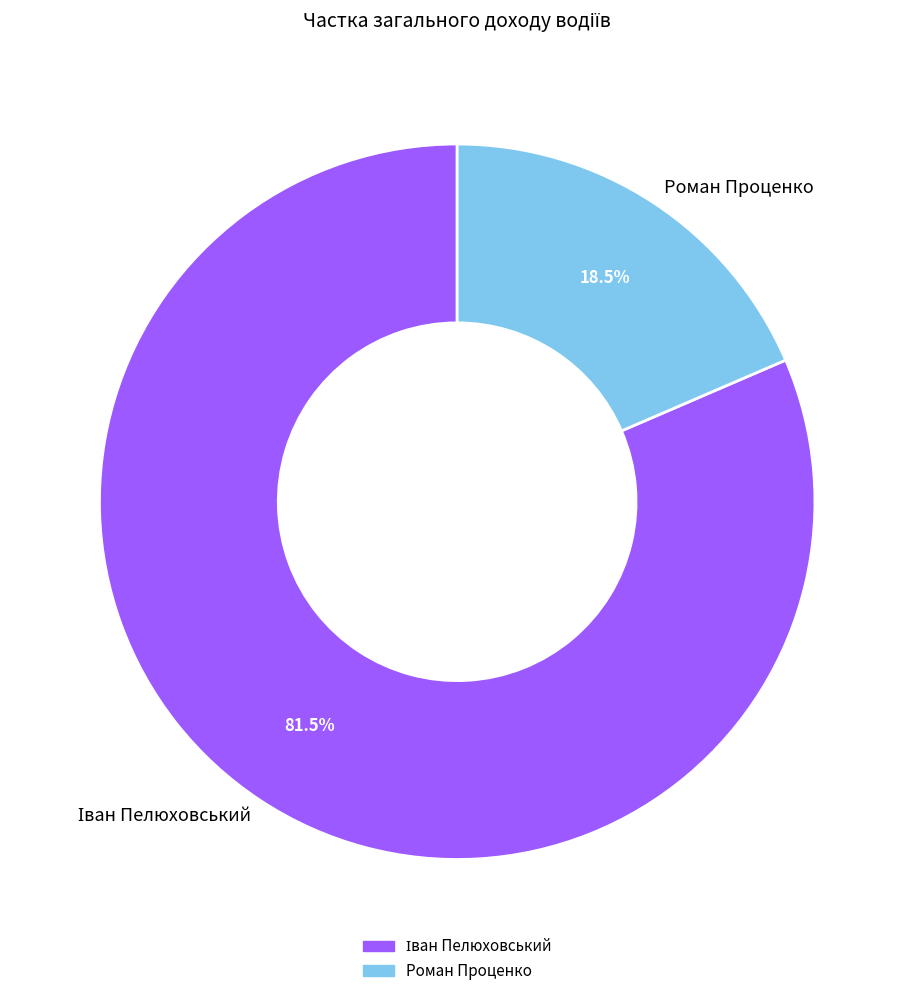

Which slice is the smallest?

Роман Проценко